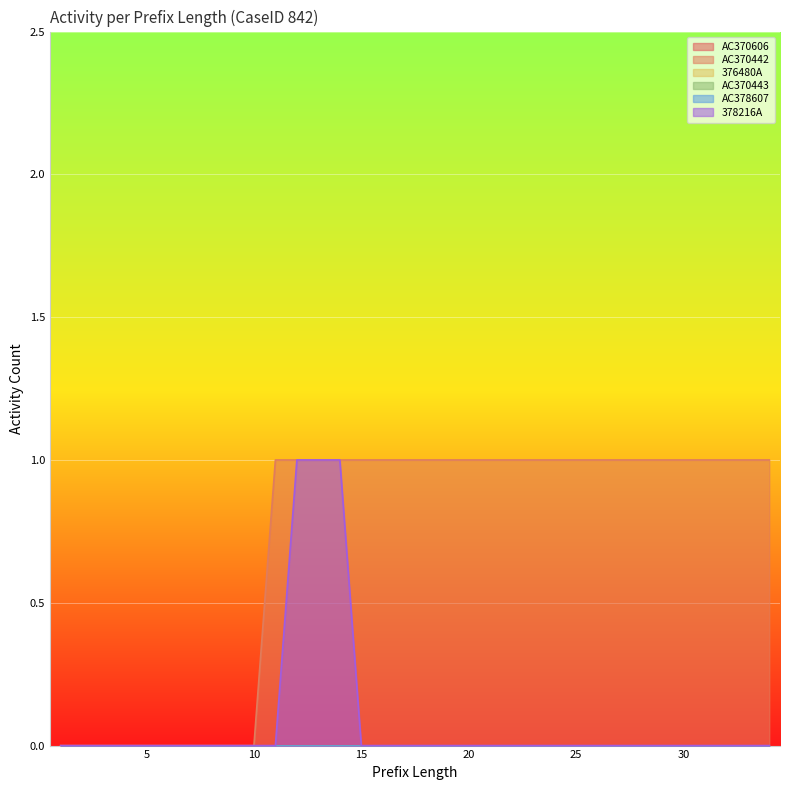

What is the sum of all AC370442 values?

24